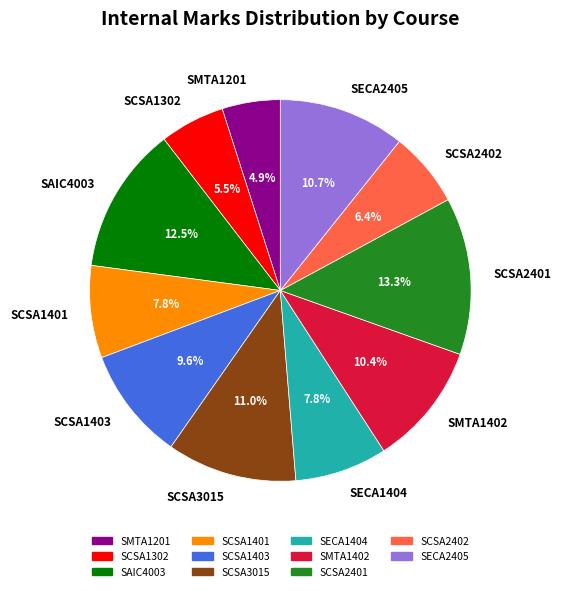

How much of the chart is everything except SCSA2402?

93.6%